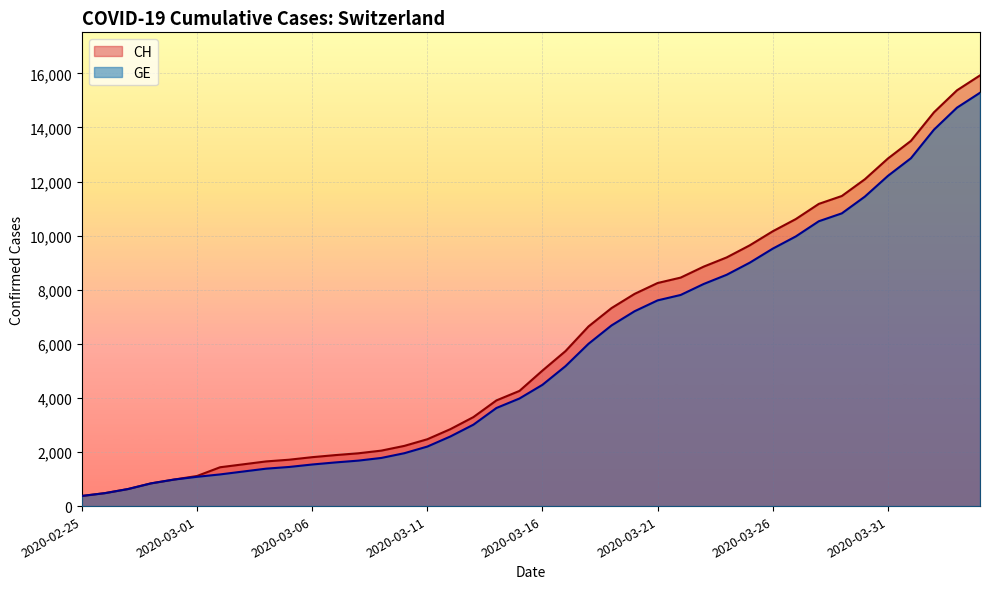

How many data points does each series have?

40